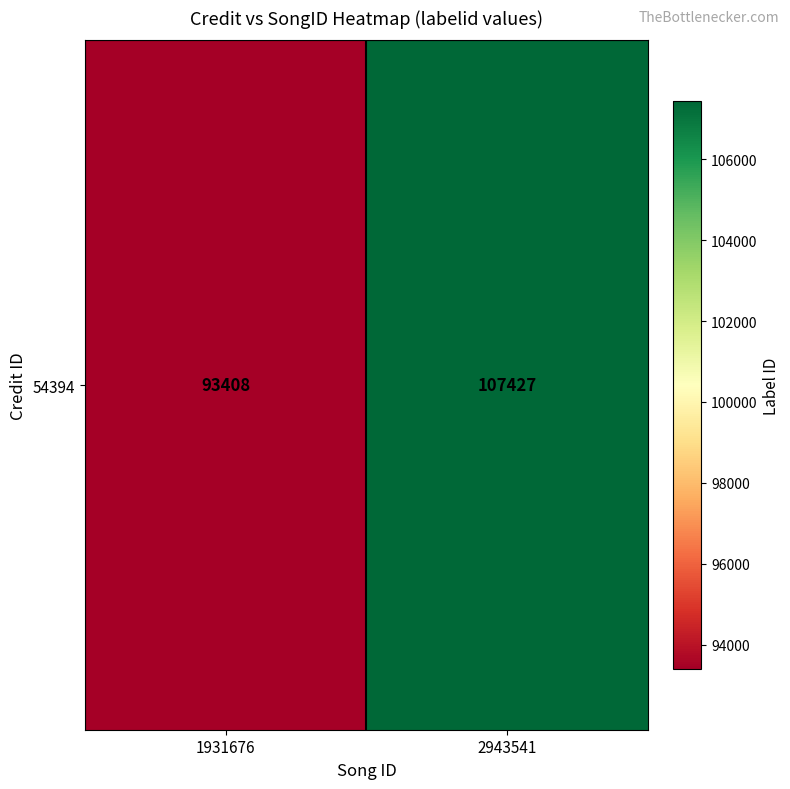

Count the number of categories in the chart.

2